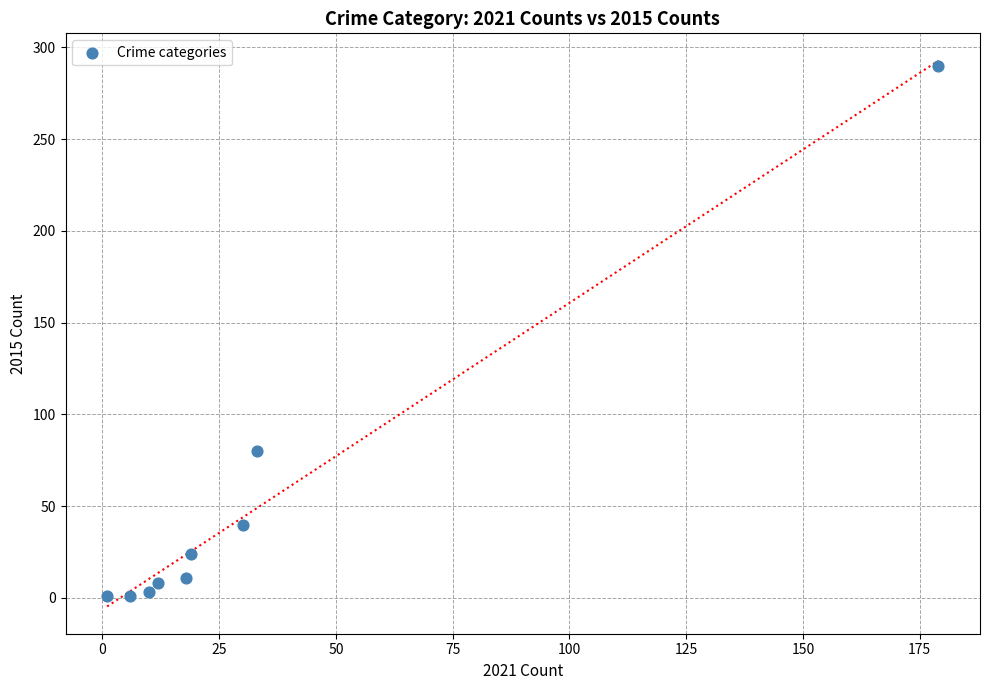

What Y value in the scatter plot is closest to 145?

80